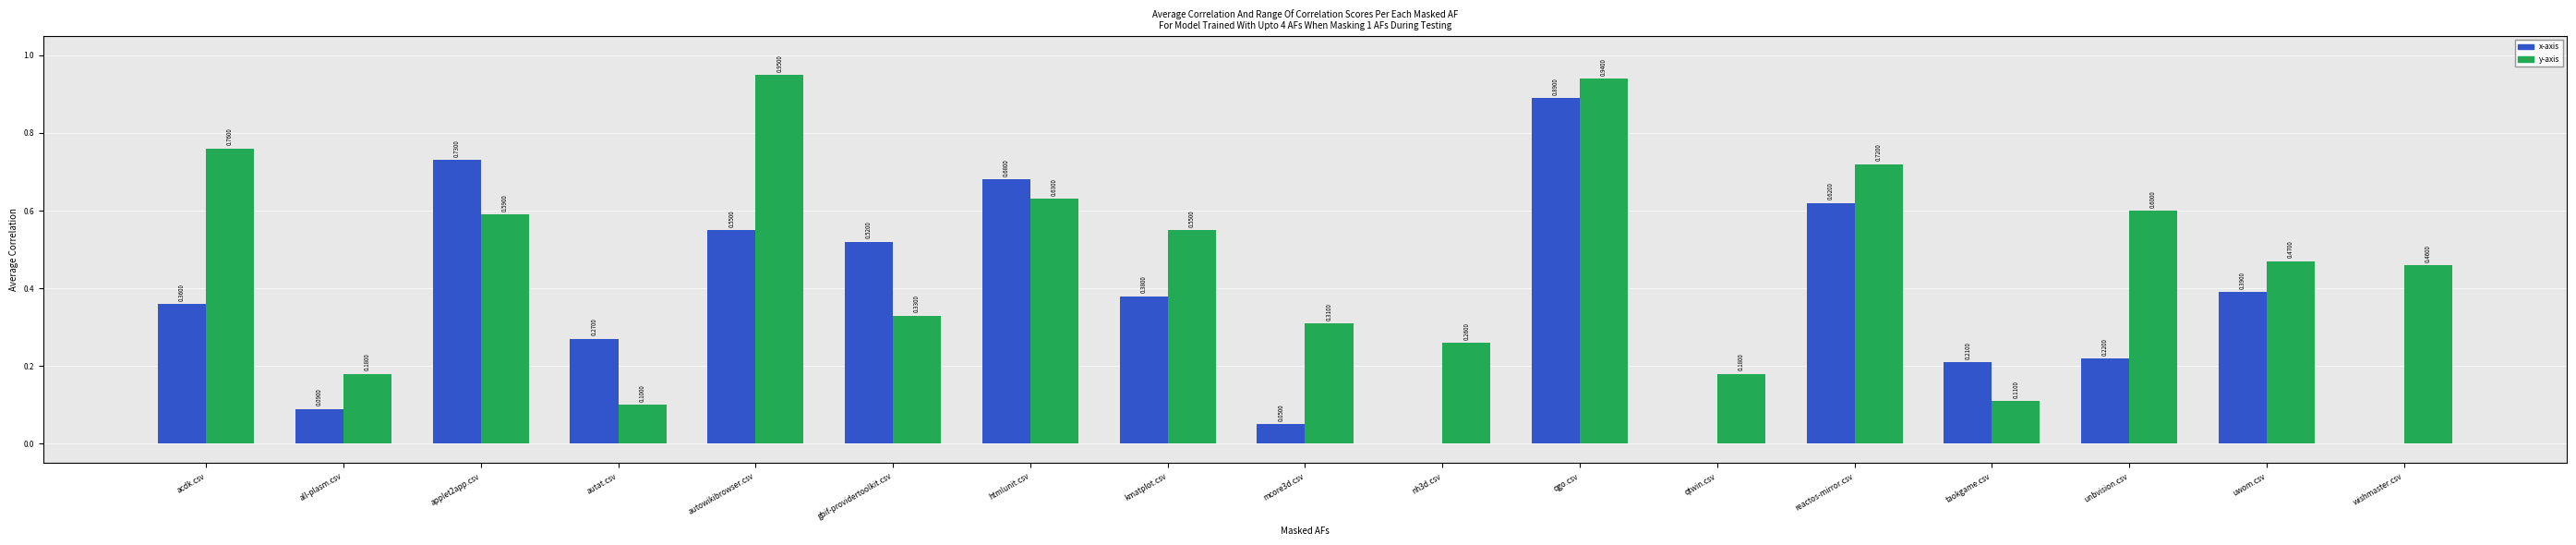

How many groups of bars are there?

17